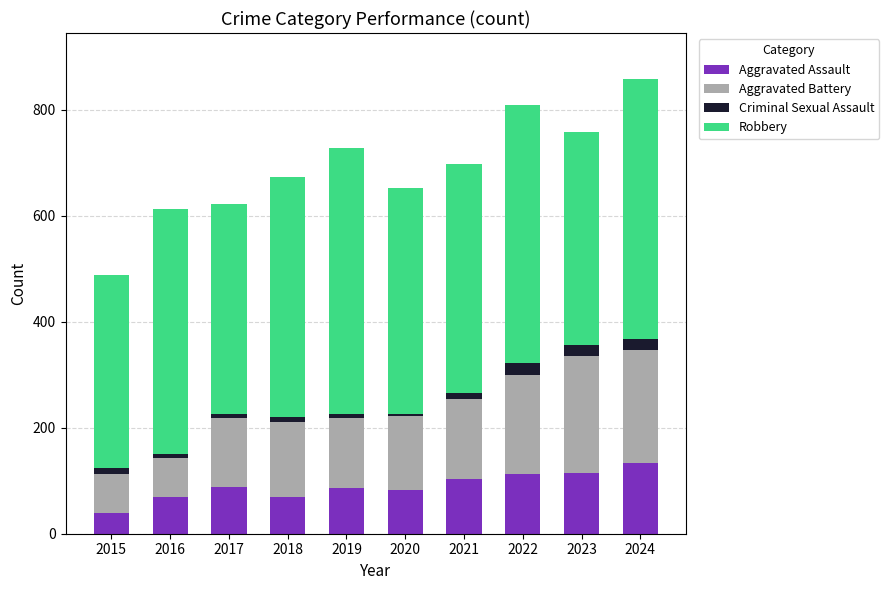

The value of Aggravated Assault at 2024 is 62. True or false?

False